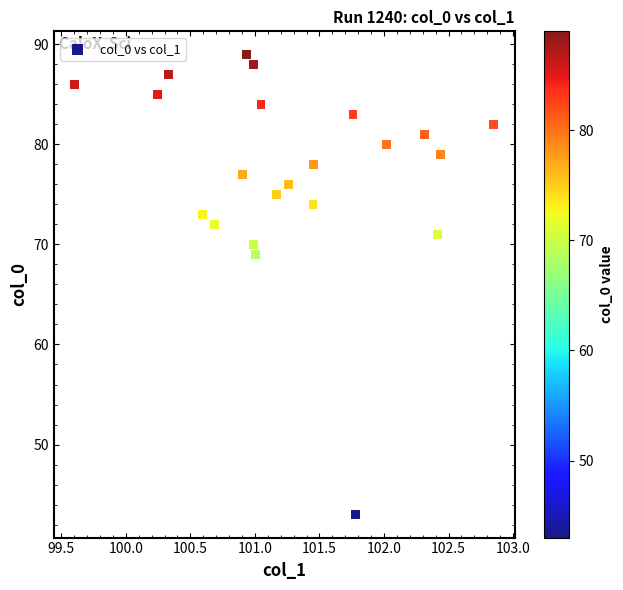

What Y value in the scatter plot is closest to 66?

69